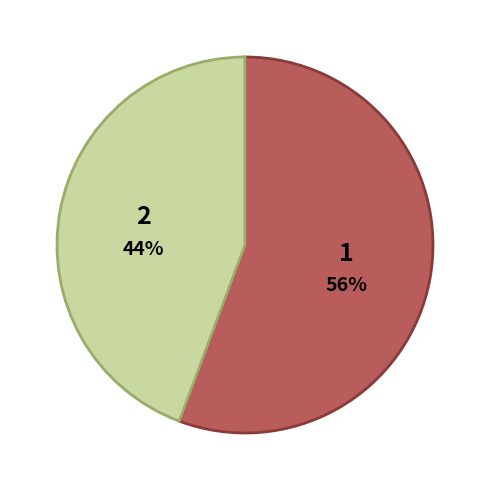

To the nearest percent, what is the average slice percentage?

50%